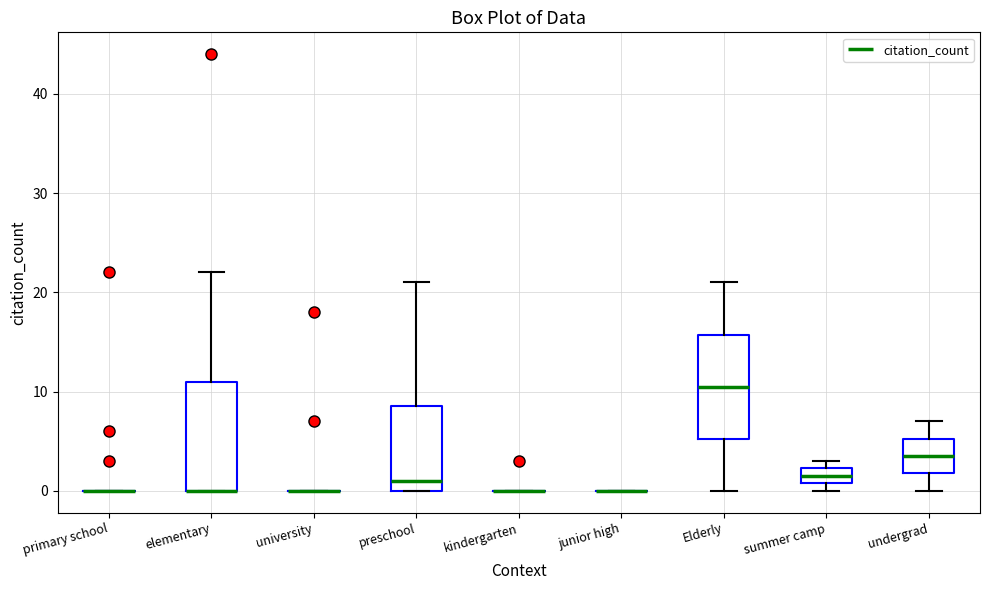

Reading left to right, transcribe this box plot: for each box, give where its median line is, the range the box spans, and where its two whiskers end, as read against the y-axis. The values are not printed on the chart, so give them approximately, as read against the axis.

primary school: box collapsed to a line at 0, whiskers 0 to 0
elementary: median 0 (drawn on the box's lower edge), box 0 to 11, whiskers 0 to 22
university: box collapsed to a line at 0, whiskers 0 to 0
preschool: median 1, box 0 to 9, whiskers 0 to 21
kindergarten: box collapsed to a line at 0, whiskers 0 to 0
junior high: box collapsed to a line at 0, whiskers 0 to 0
Elderly: median 11, box 5 to 16, whiskers 0 to 21
summer camp: median 2 (inside the box), box 1 to 2, whiskers 0 to 3
undergrad: median 4, box 2 to 5, whiskers 0 to 7